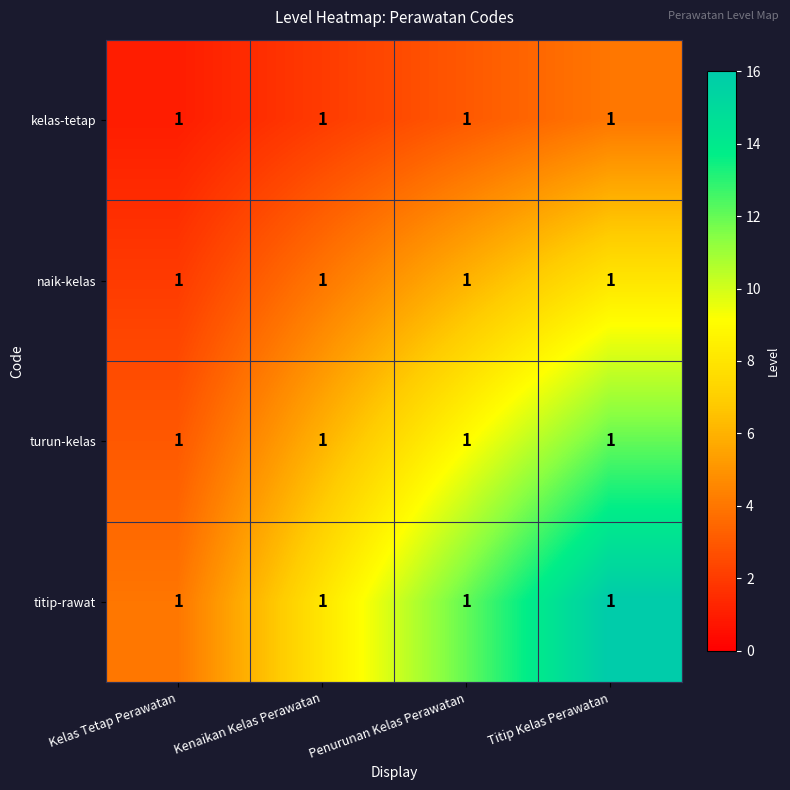

What is the sum of the kelas-tetap values at Penurunan Kelas Perawatan and Kenaikan Kelas Perawatan?

5